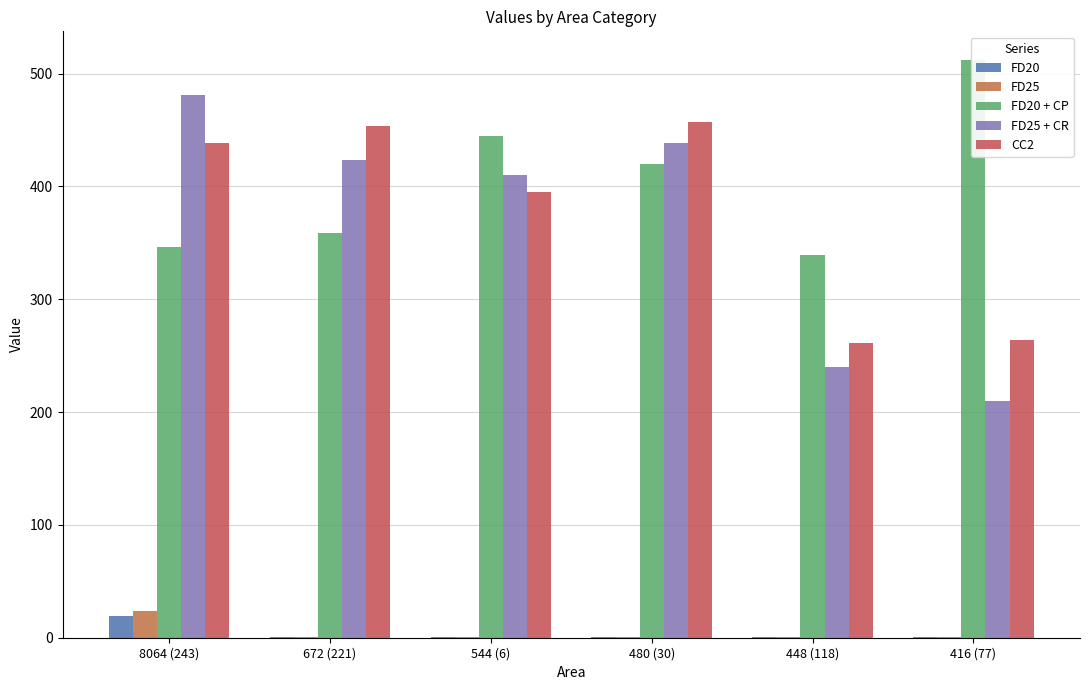

What is the label of the 1st bar from the right?

416 (77)